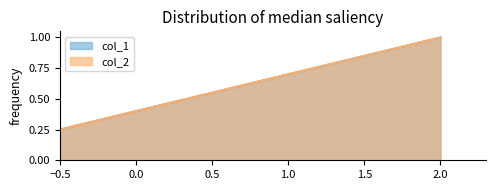

What is the smallest value displayed?

0.2